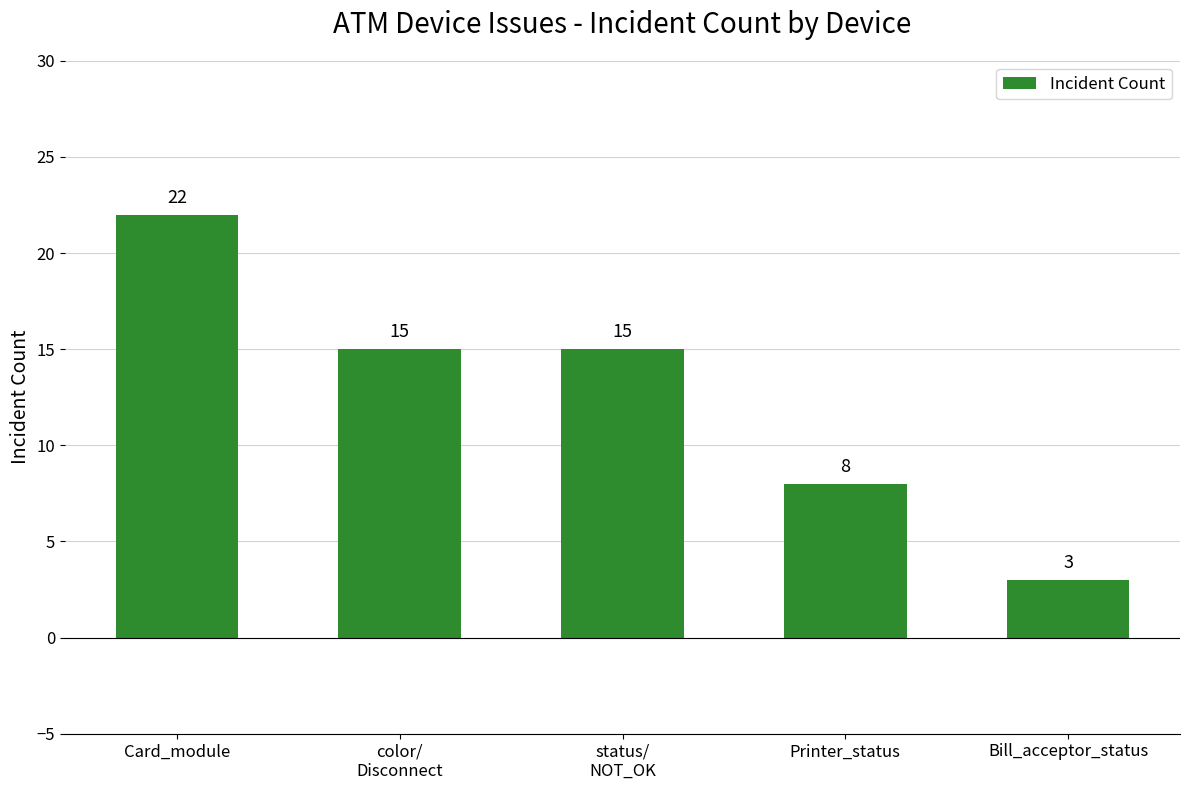

At which label does the data first exceed 15?

Card_module